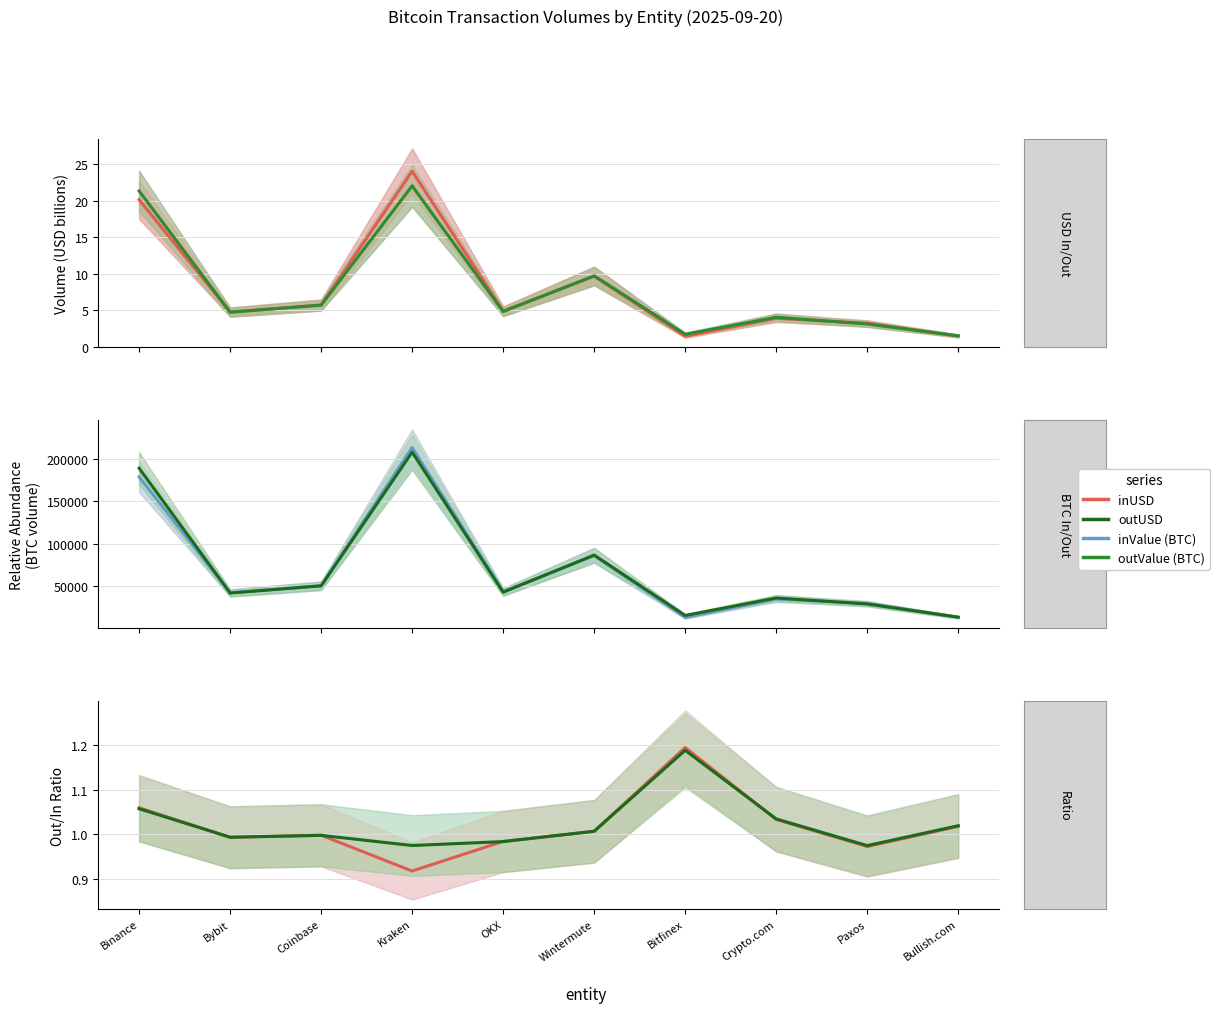

Reading left to right, extract all data points from this chart.

inUSD: 20.2	4.8	5.7	24.1	4.9	9.7	1.4	3.9	3.2	1.5
outUSD: 21.4	4.7	5.7	22.1	4.8	9.7	1.7	4.0	3.1	1.5
inValue: 179013.1	42079.0	50397.8	213736.8	43489.8	86025.2	12833.4	34726.5	29578.8	13013.6
outValue: 189239.0	41786.2	50256.3	208263.3	42757.6	86584.6	15254.9	35914.1	28814.8	13259.7
outUSD/inUSD ratio: 1.1	1.0	1.0	0.9	1.0	1.0	1.2	1.0	1.0	1.0
outValue/inValue ratio: 1.1	1.0	1.0	1.0	1.0	1.0	1.2	1.0	1.0	1.0